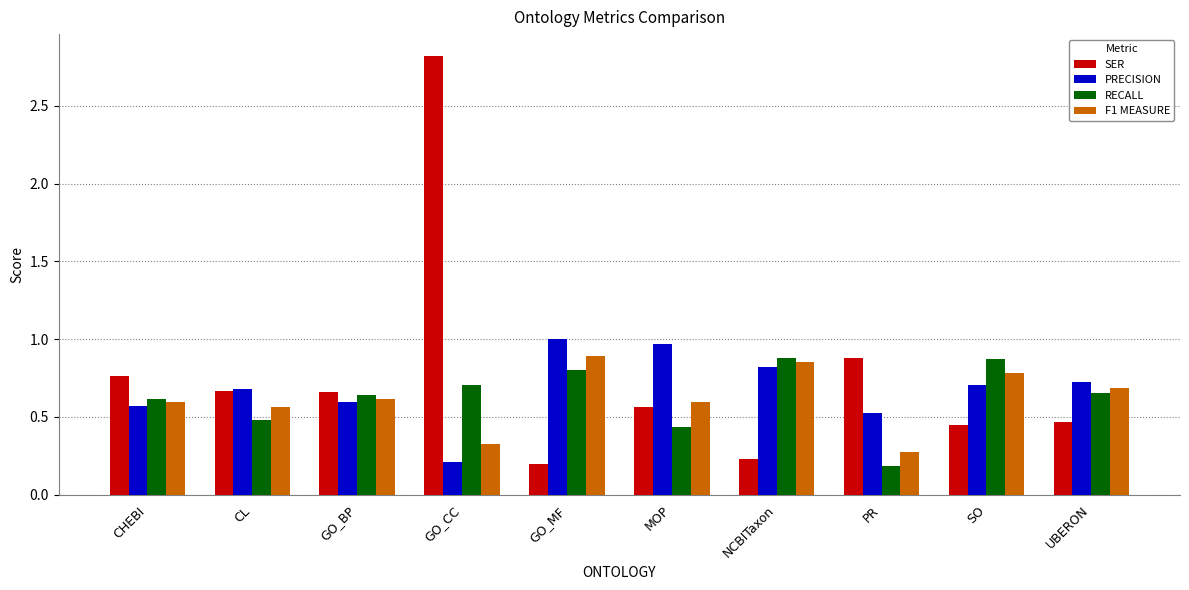

Which label corresponds to the largest value in the chart?

GO_CC